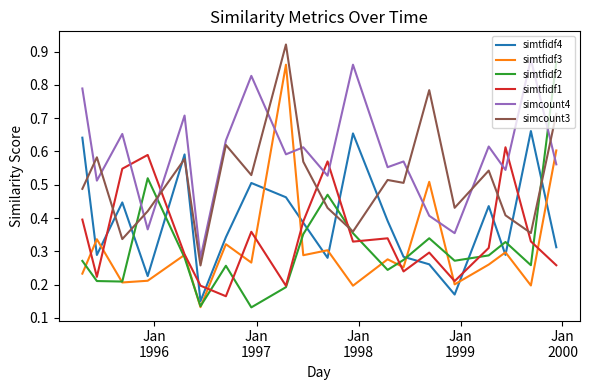

After their last crossing, which series has the higher values: simtfidf2 or simtfidf3?

simtfidf2